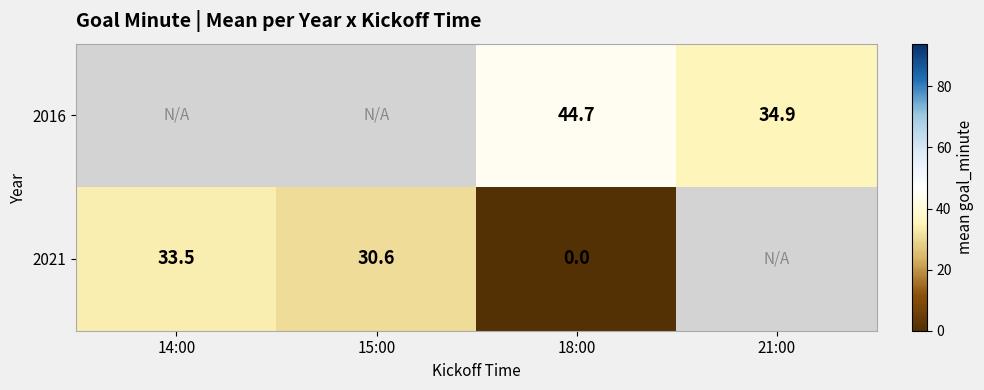

The 2021 series shows 30.6 at 15:00. True or false?

True